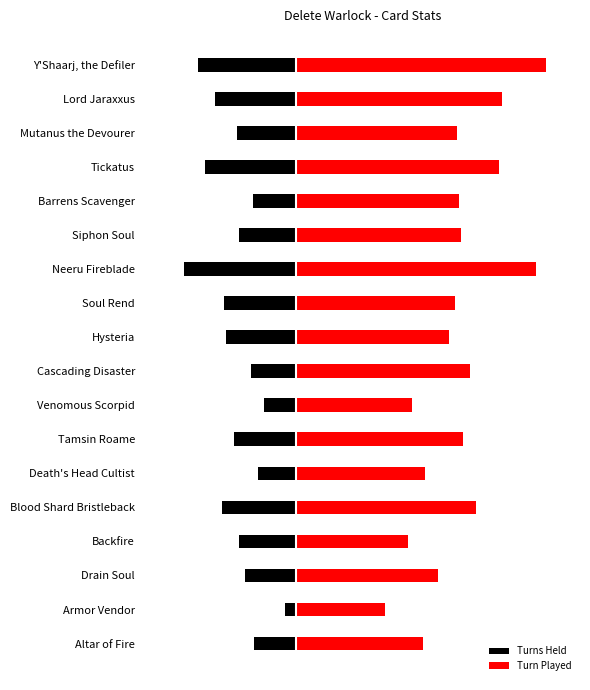

The value of Turn Played at Venomous Scorpid is 6.1. True or false?

True